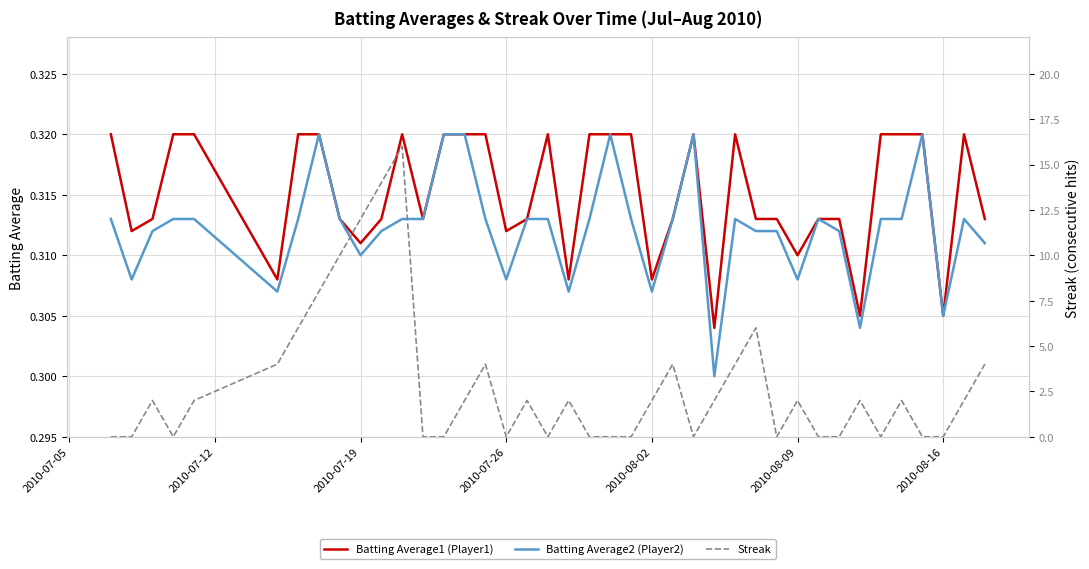

True or false: Batting Average2 (Player2) has a value of 0.2 at 2010-08-16.

False